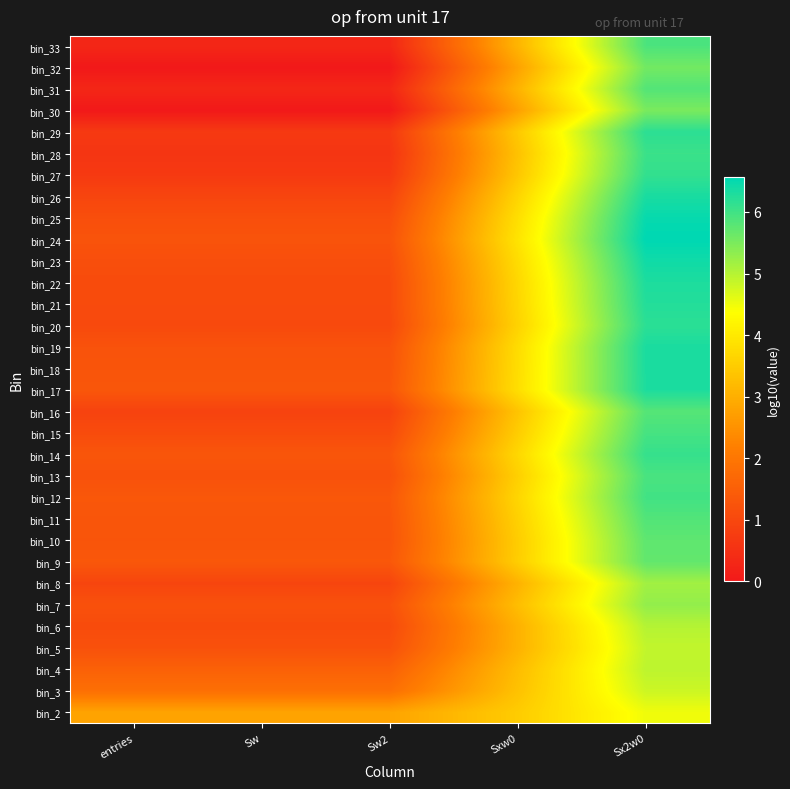

At which category is the sum across all series the highest?

Sx2w0